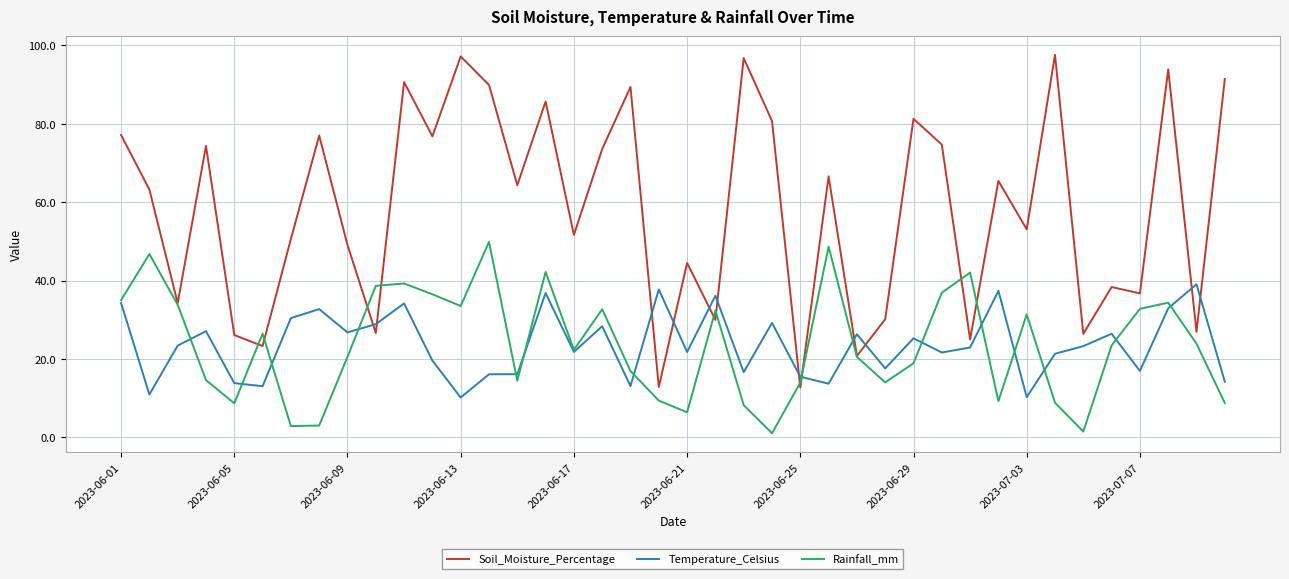

True or false: Soil_Moisture_Percentage and Rainfall_mm intersect in this chart.

True